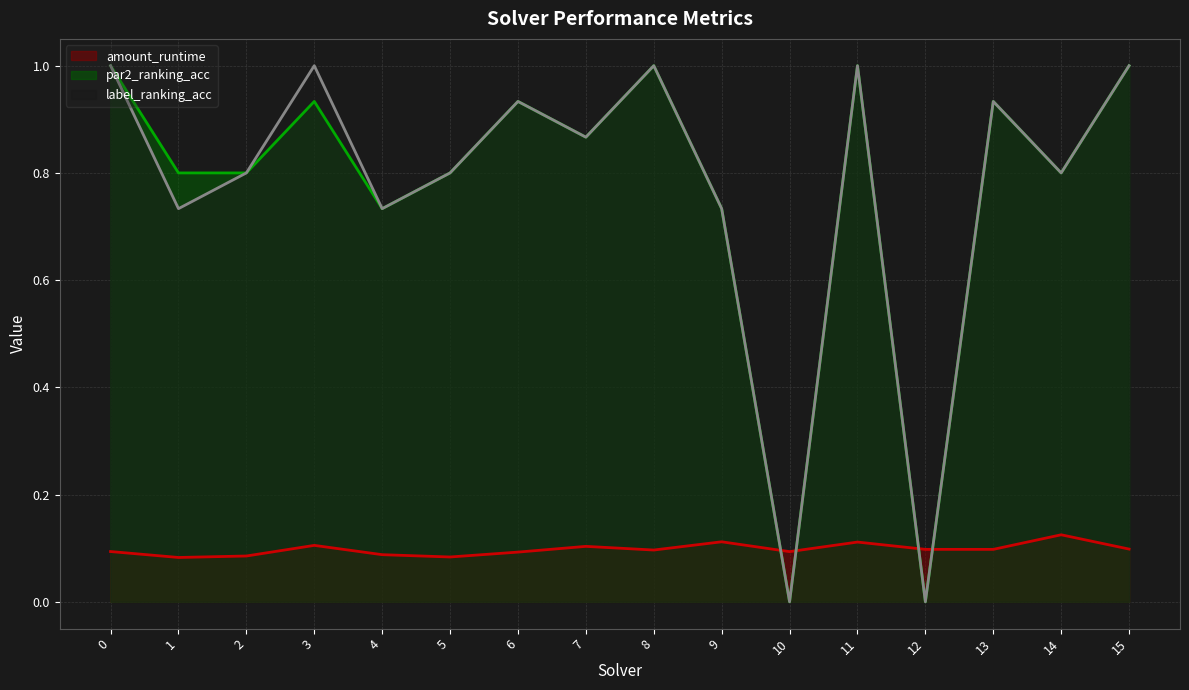

How many lines are shown in the chart?

3